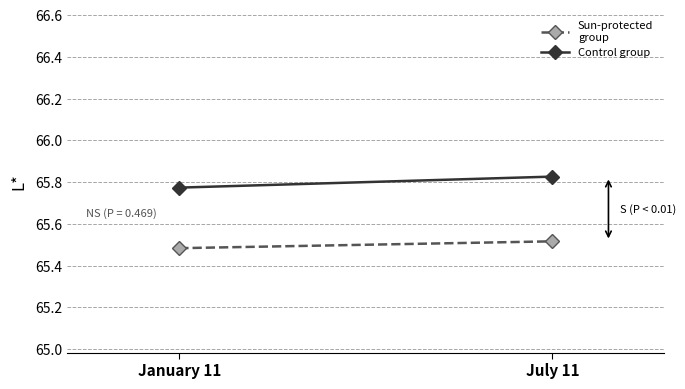

What are all the series names shown in the legend?

Sun-protected
group, Control group